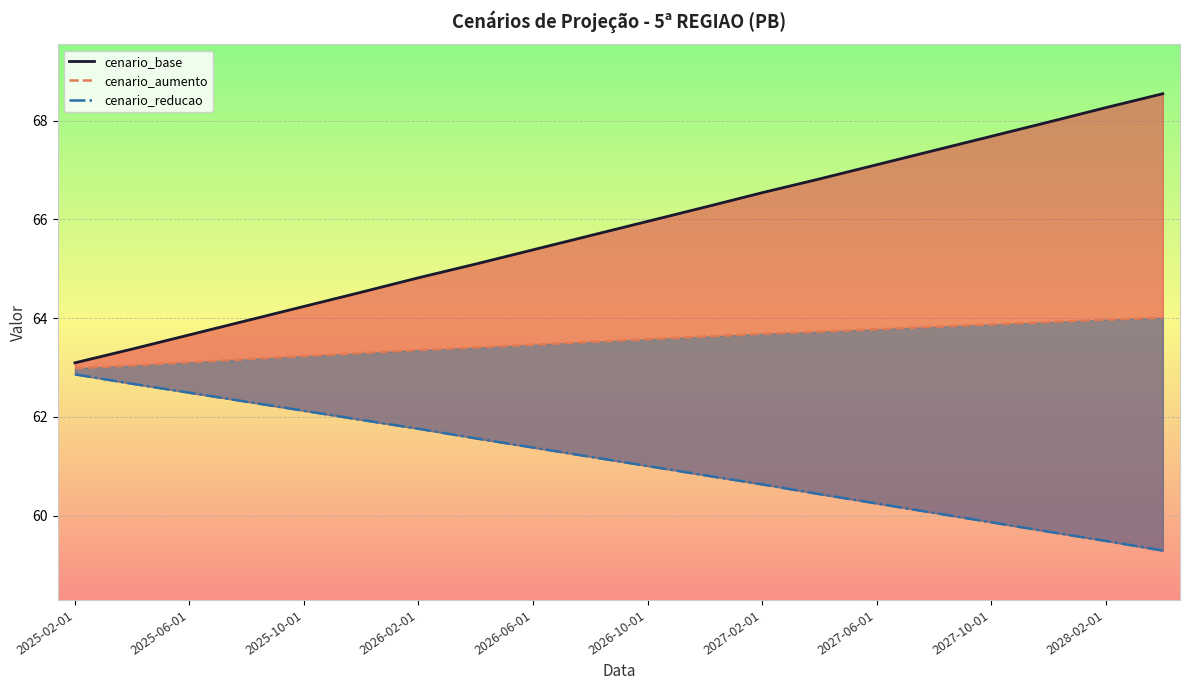

What is the difference between the cenario_reducao_line values at 11 and 19?

1.5